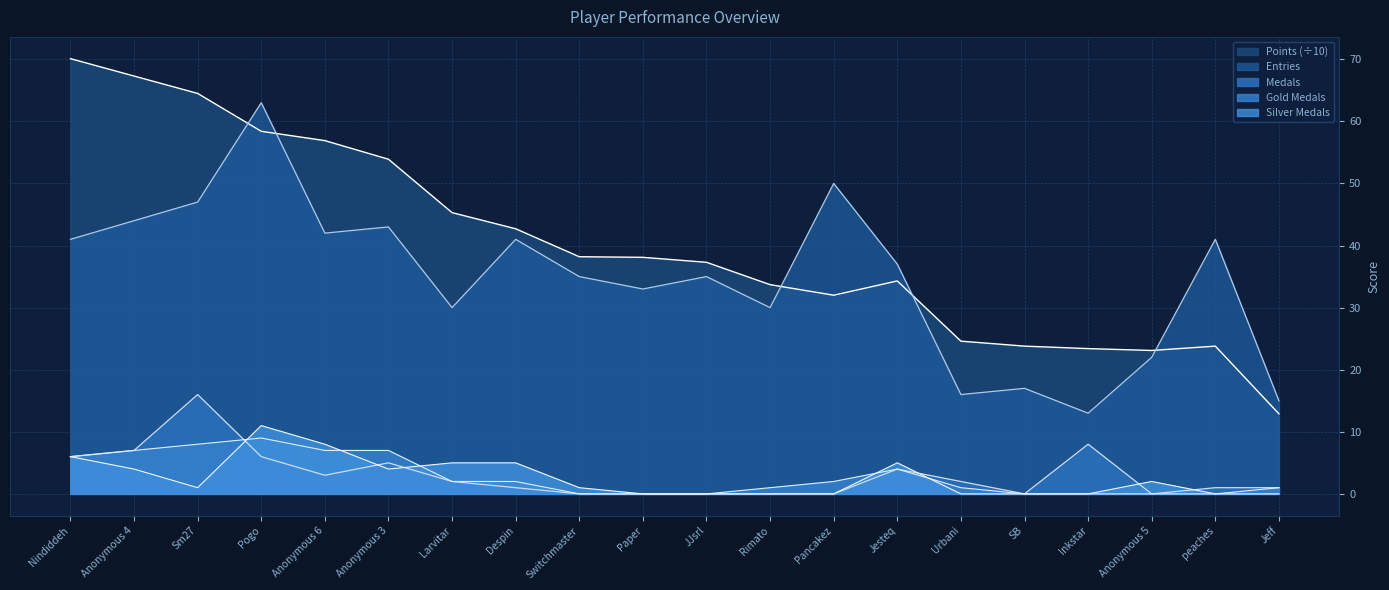

Which has a higher value, Anonymous 3 or peaches?

Anonymous 3